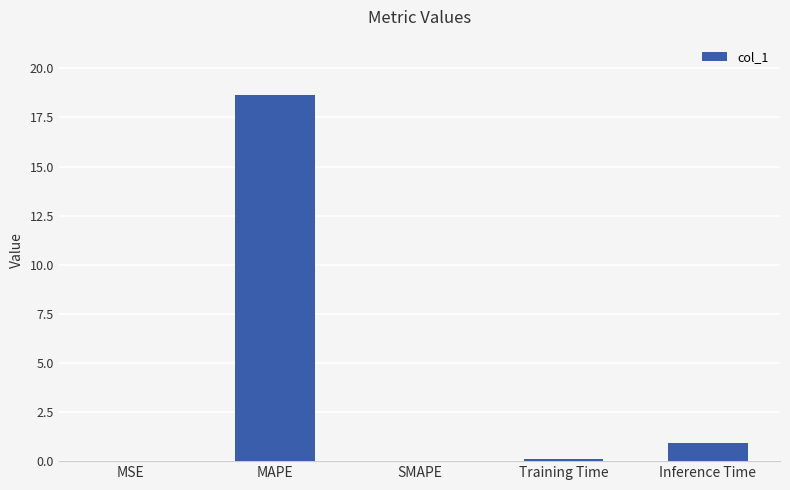

What is the maximum value shown in the chart?

18.7